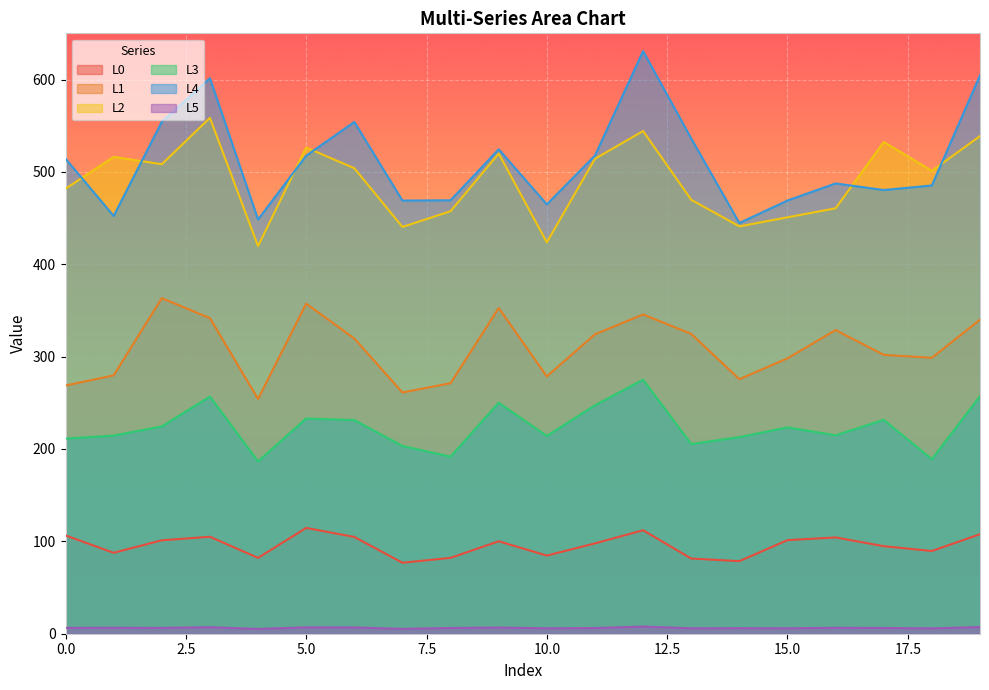

How many lines are shown in the chart?

6